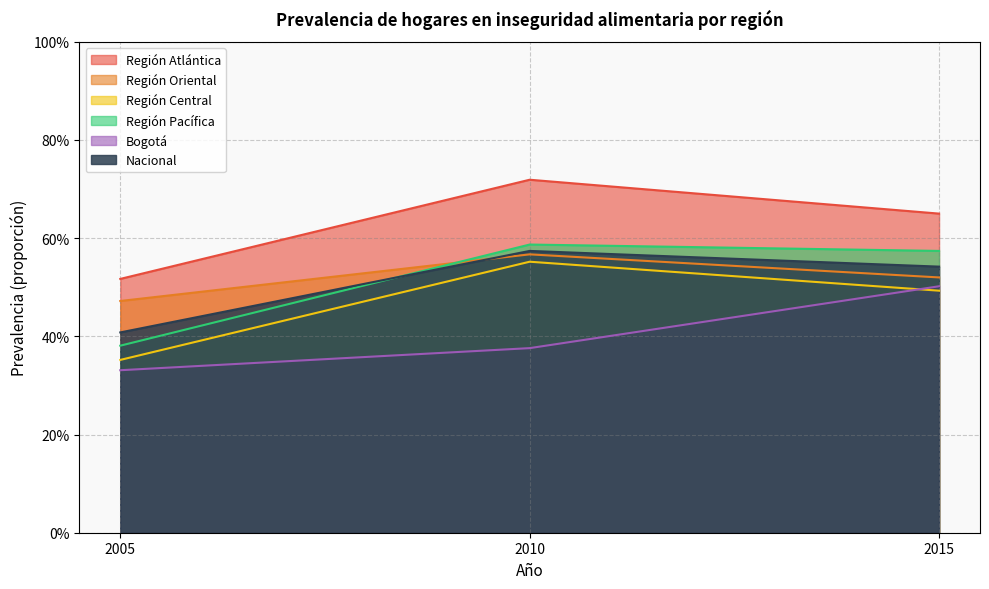

At which category is the sum across all series the highest?

2010